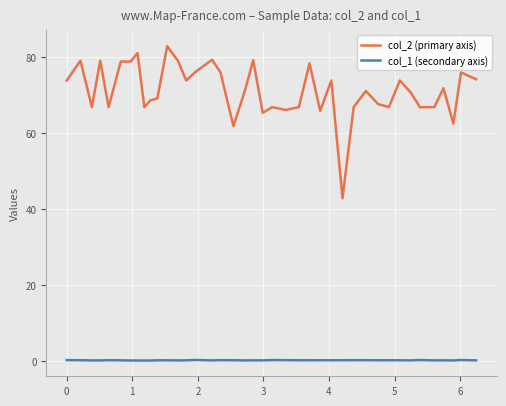

List the series in order of their overall mean, lowest first.

col_1 (secondary axis), col_2 (primary axis)